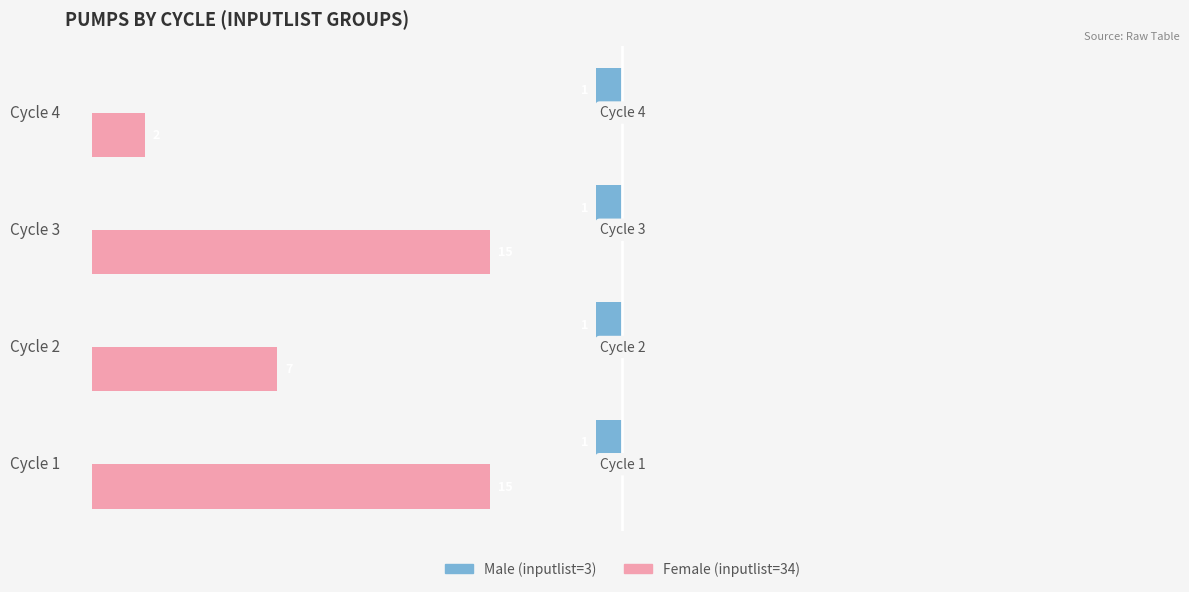

What are all the series names shown in the legend?

Male, Female